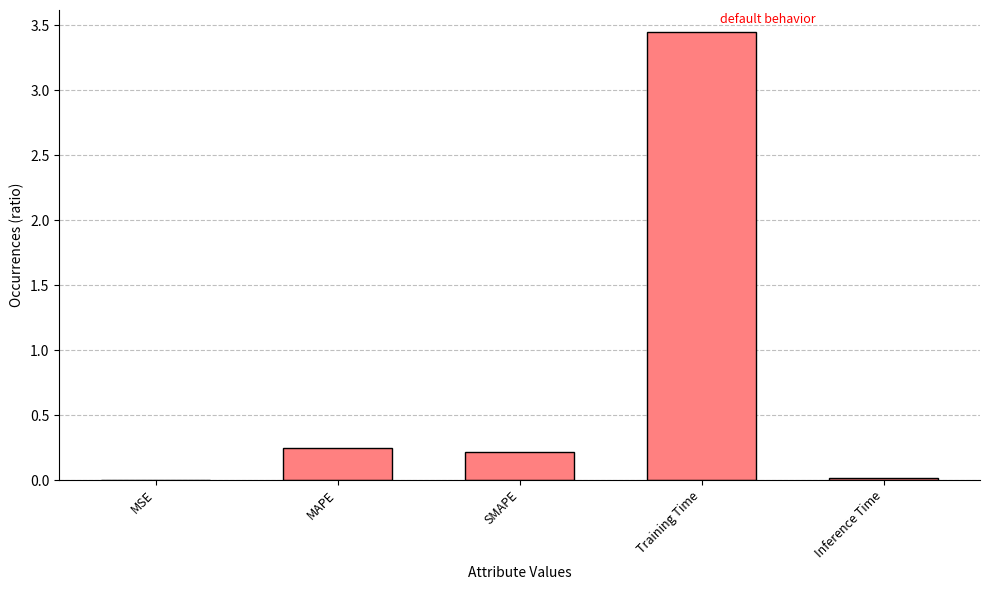

What is the sum of all values?

3.9